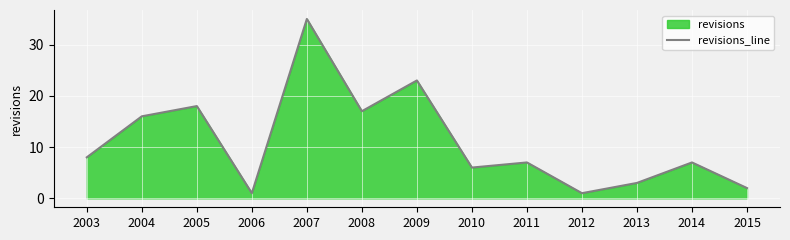

What is the value of the 2nd point from the left?

16